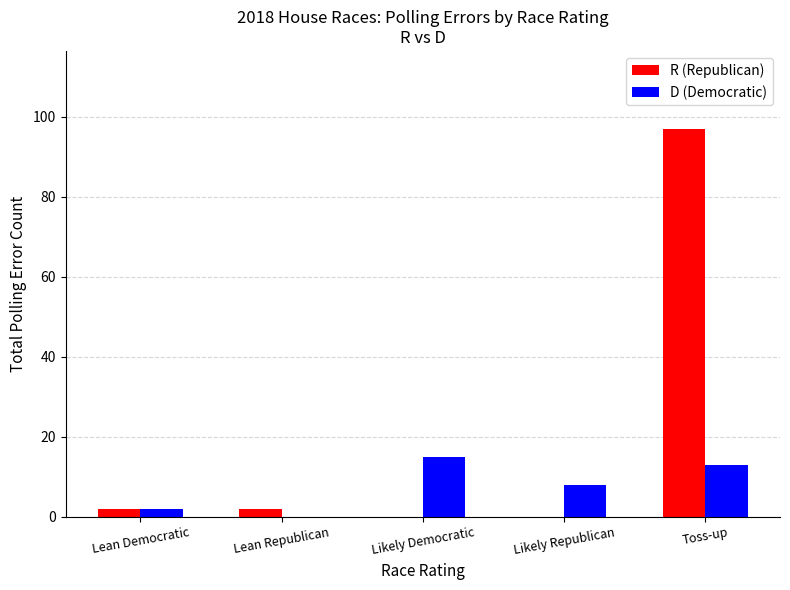

What is the sum of all D (Democratic) values?

38